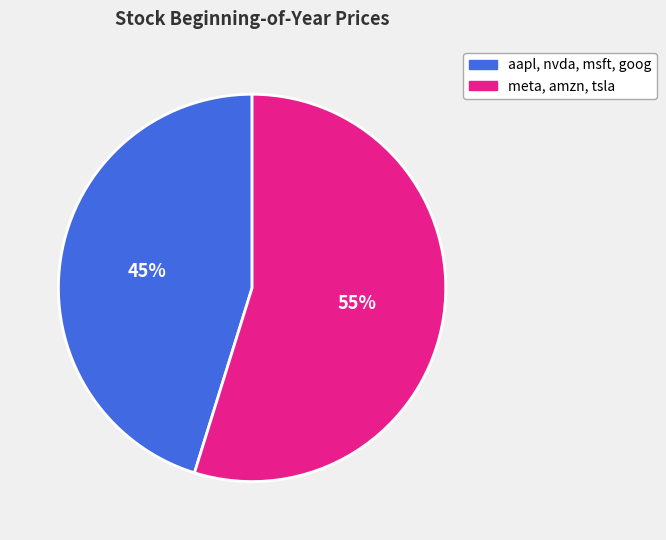

Is there a majority slice in this chart?

Yes